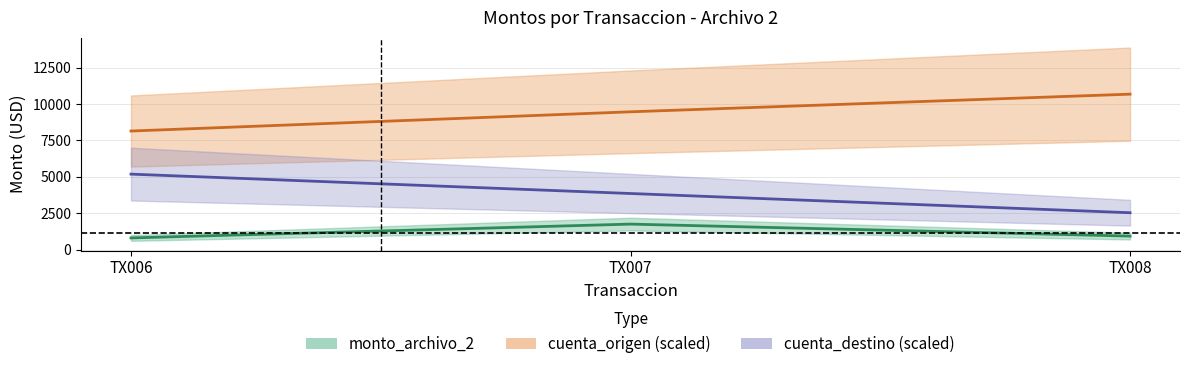

Reading right to left, transcribe all the data shown in this chart.

monto_archivo_2: TX008=925.5	TX007=1750.2	TX006=800.0
cuenta_origen (scaled): TX008=10681.5	TX007=9468.1	TX006=8146.8
cuenta_destino (scaled): TX008=2531.9	TX007=3853.2	TX006=5185.3